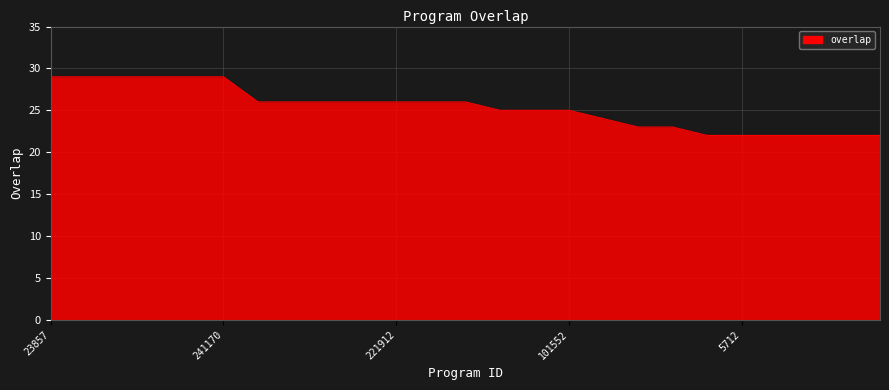

What is the maximum value shown in the chart?

29